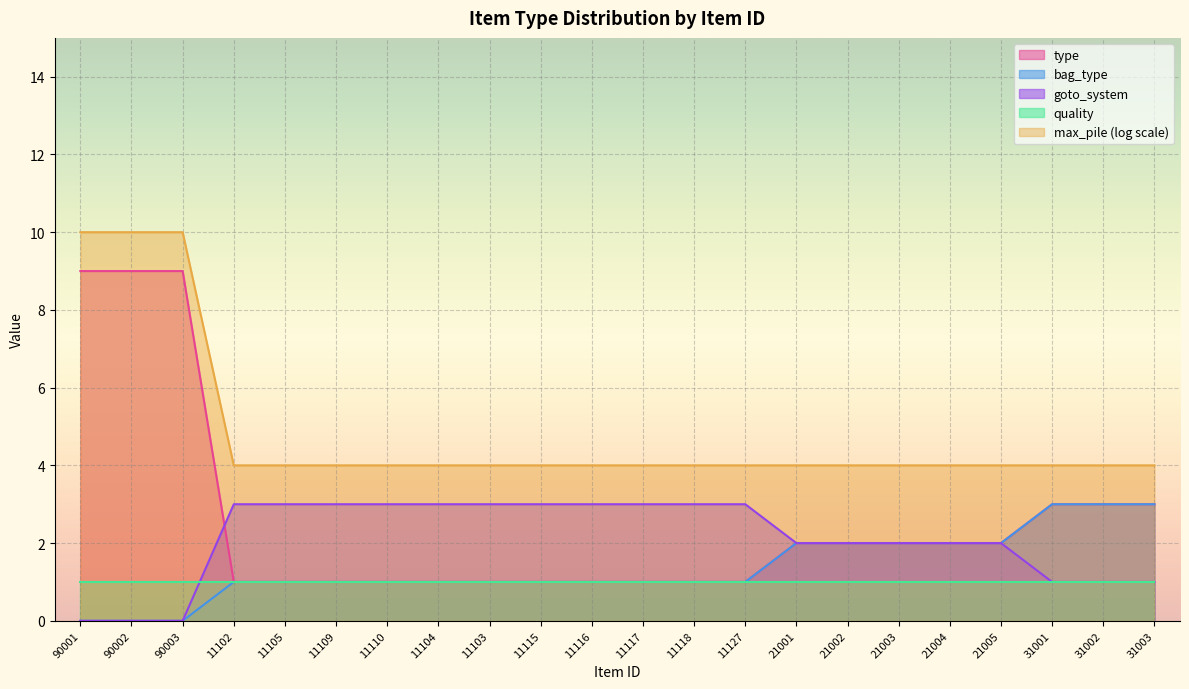

True or false: goto_system and bag_type cross at least once.

False